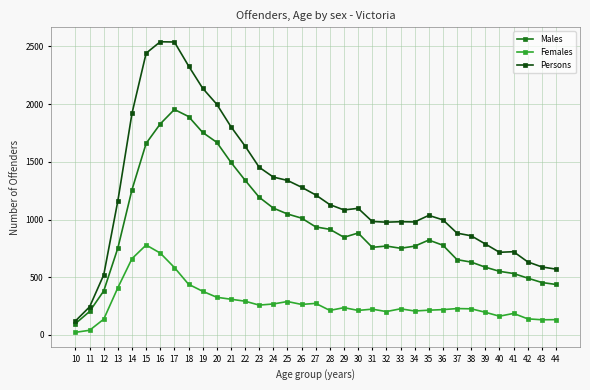

Is it true that Males equals 883 at 30?

True